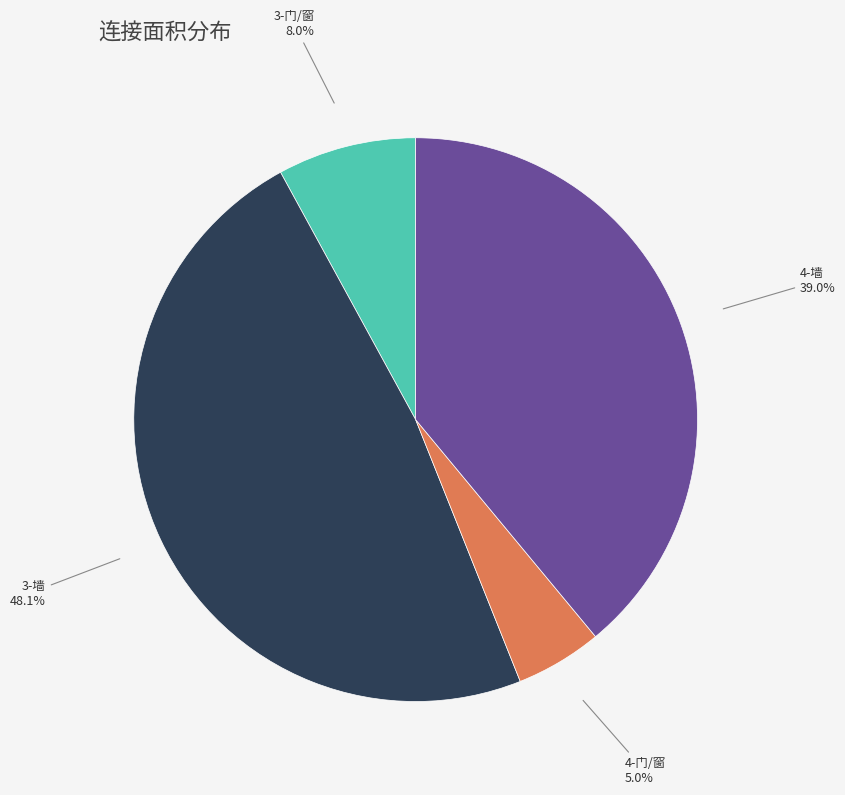

Does any single category account for the majority?

No